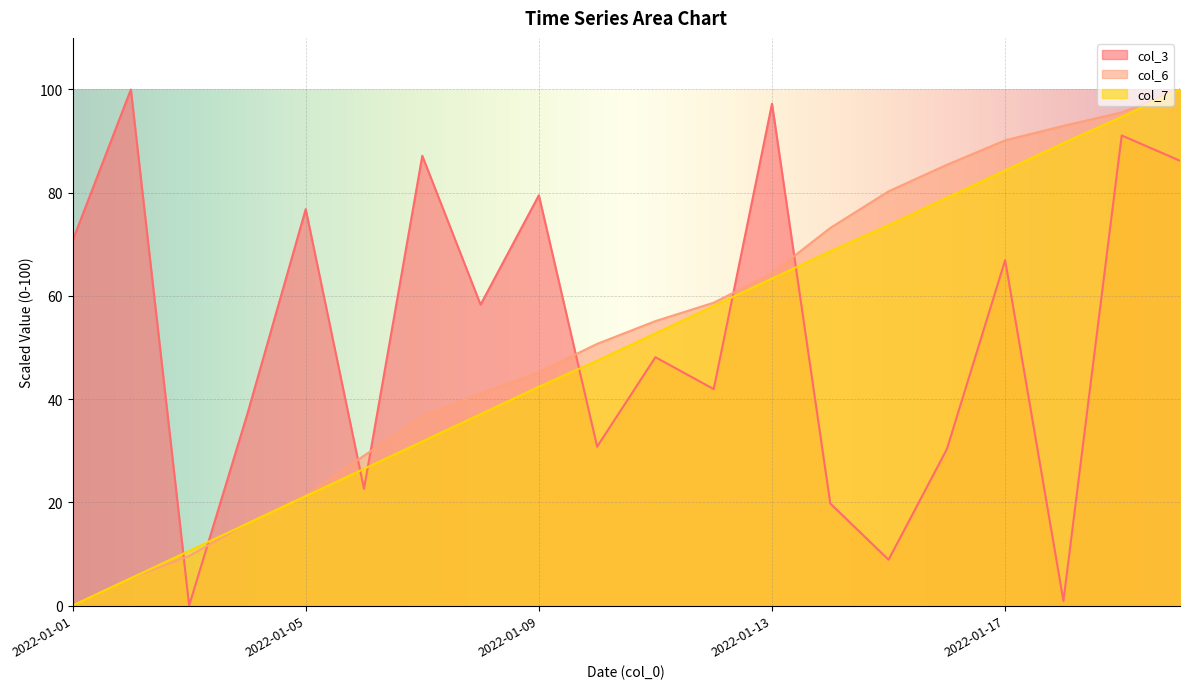

The value of col_3 at 2022-01-16 is 10.9. True or false?

False